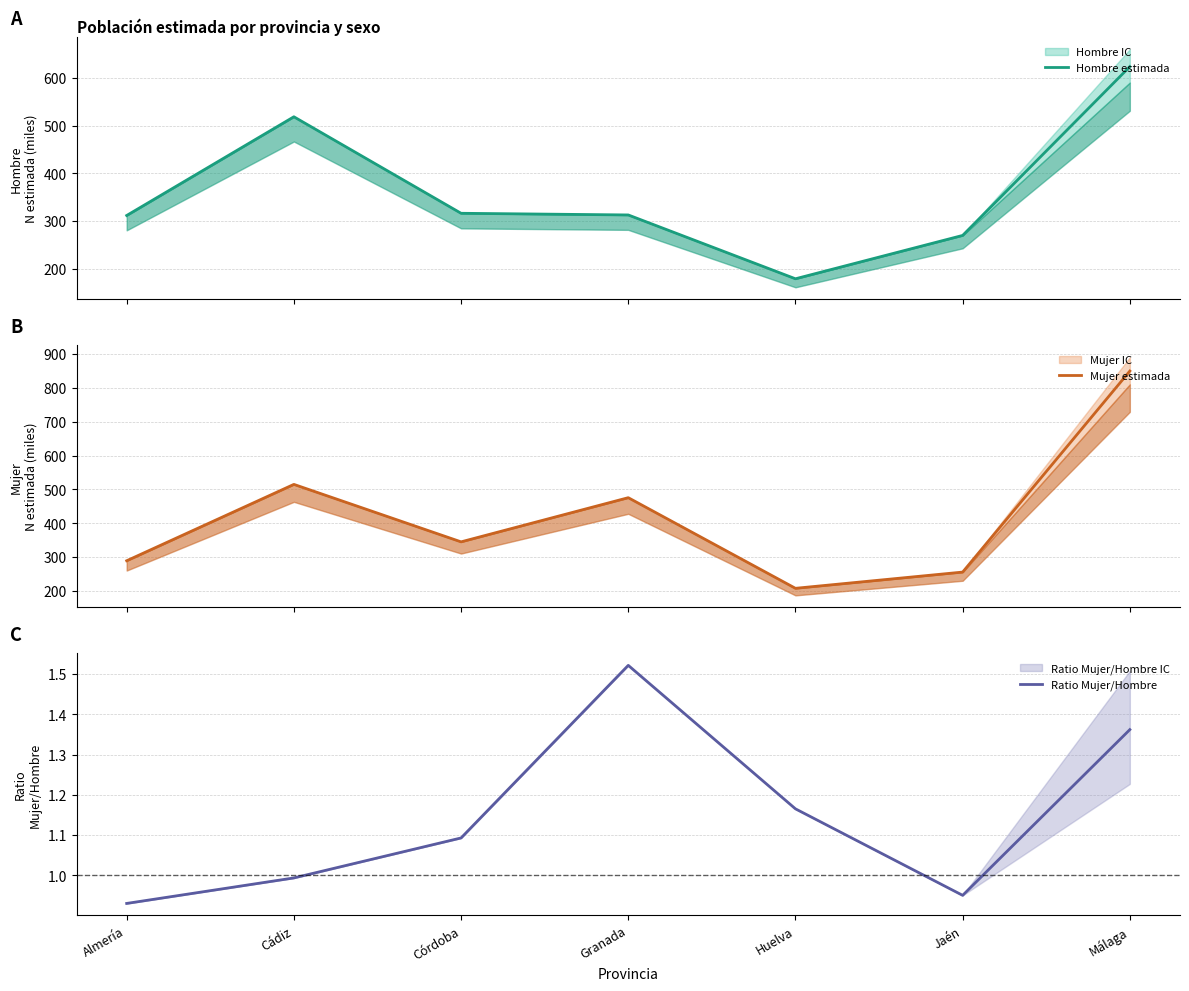

At which label does Ratio Mujer/Hombre reach its peak?

Granada